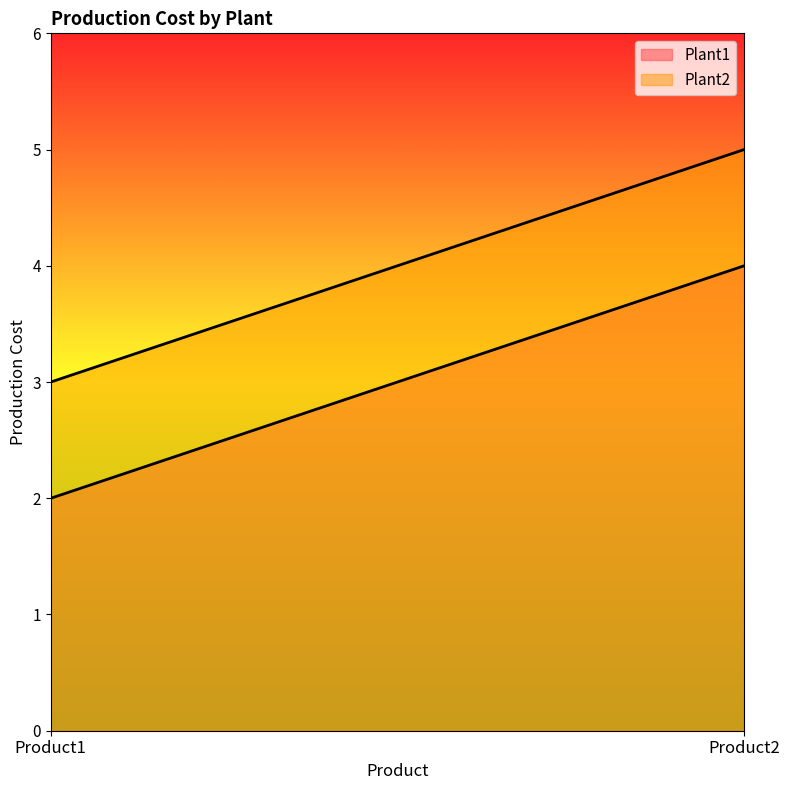

What is the difference between the Plant2 values at Product1 and Product2?

2